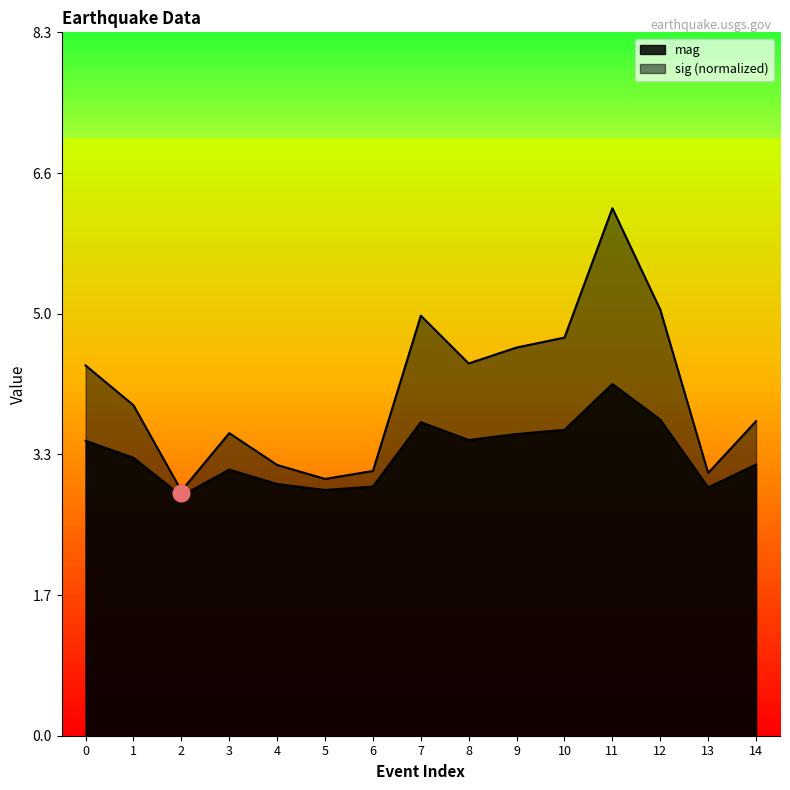

In mag, how many points are higher than both neighbors (excluding endpoints)?

3